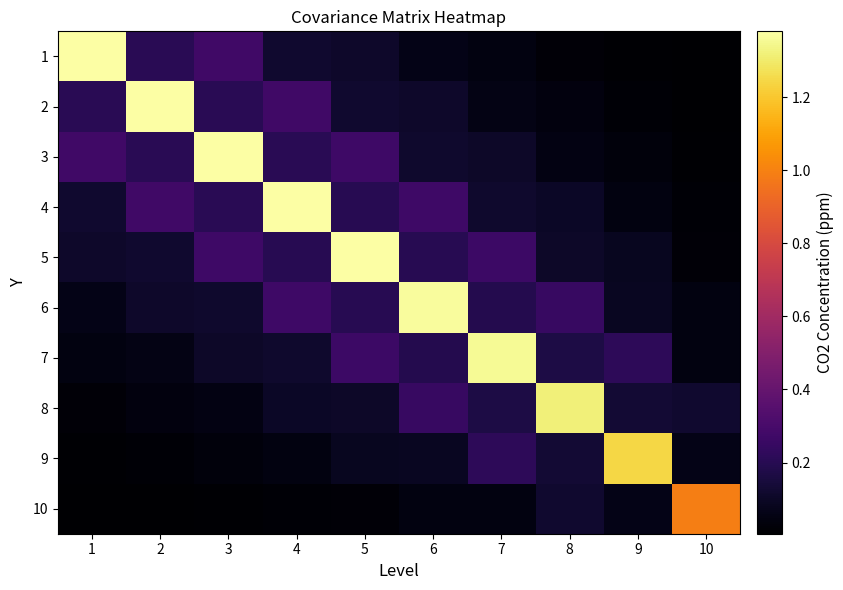

Which category has the highest value across all series?

1